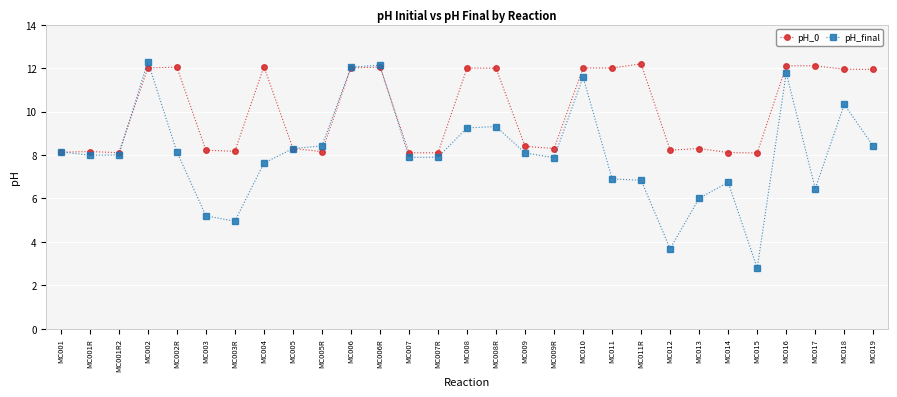

What position from the right is MC015?

5